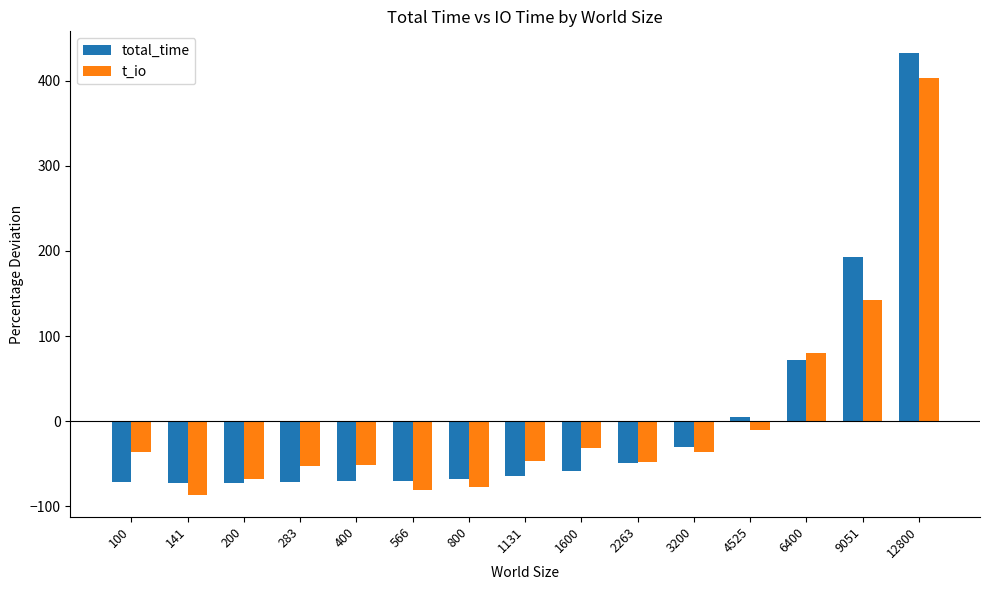

Rank the series by their maximum value, from highest to lowest.

total_time, t_io